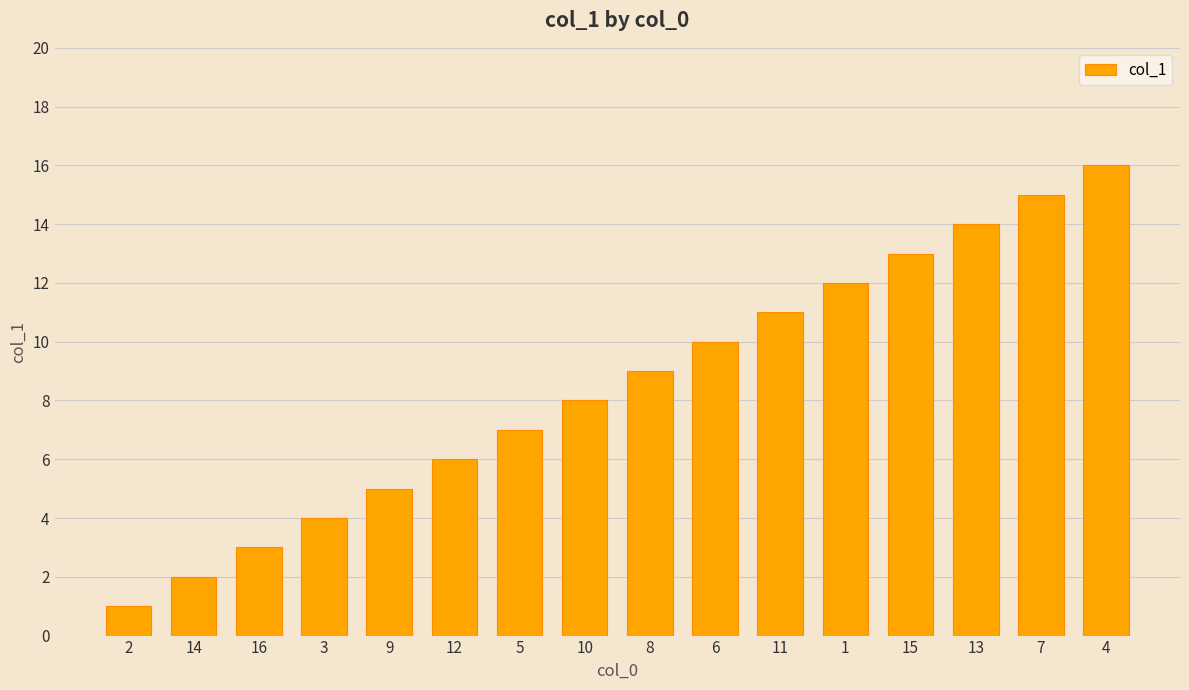

Are the bars grouped side by side (vs. stacked)?

No